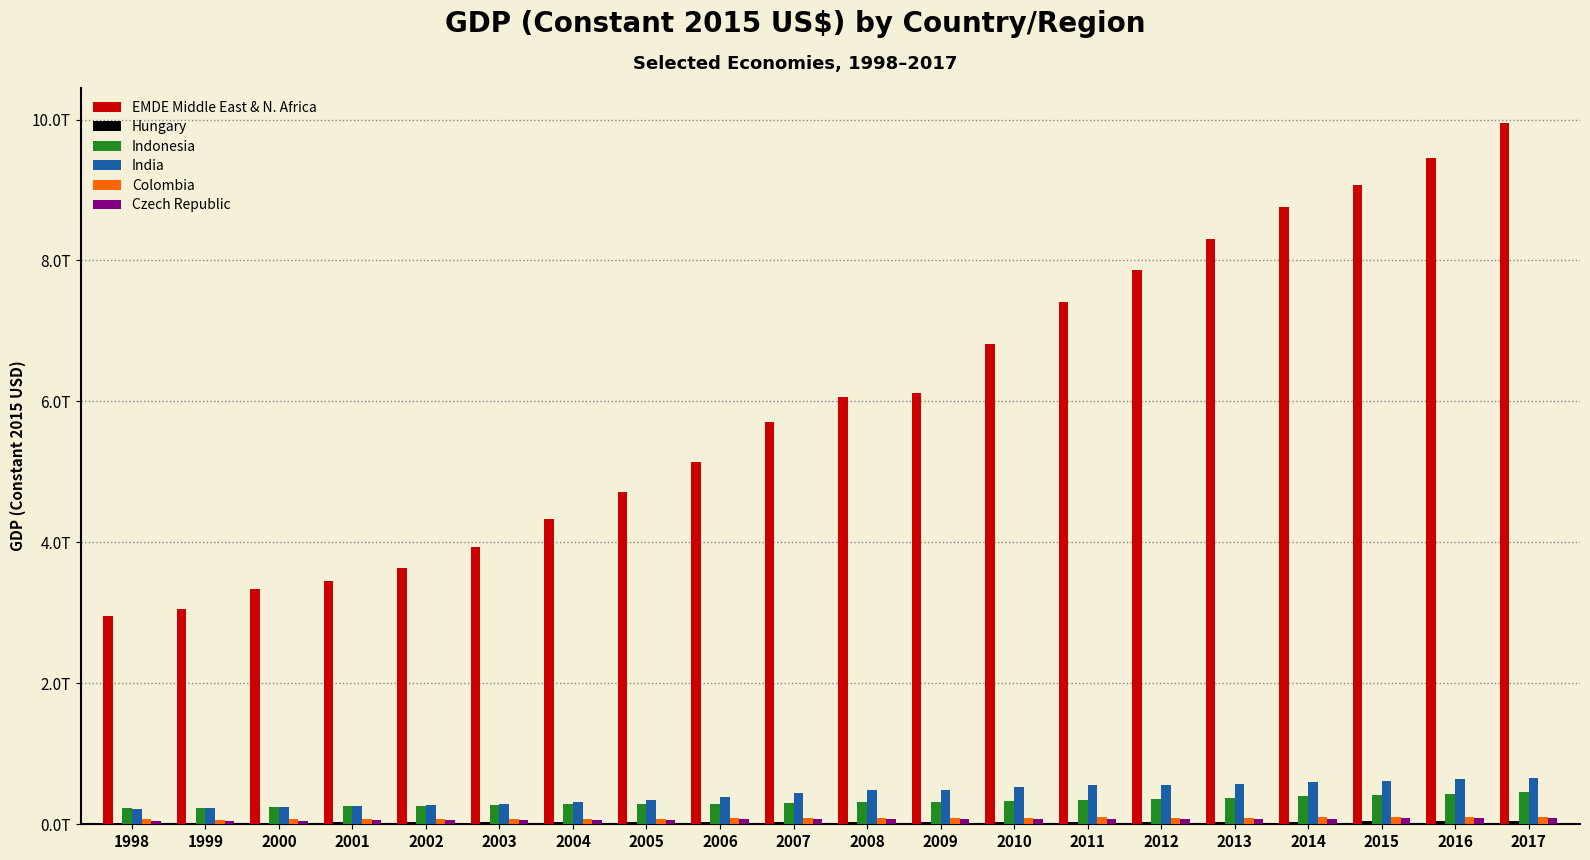

Are the bars horizontal?

No